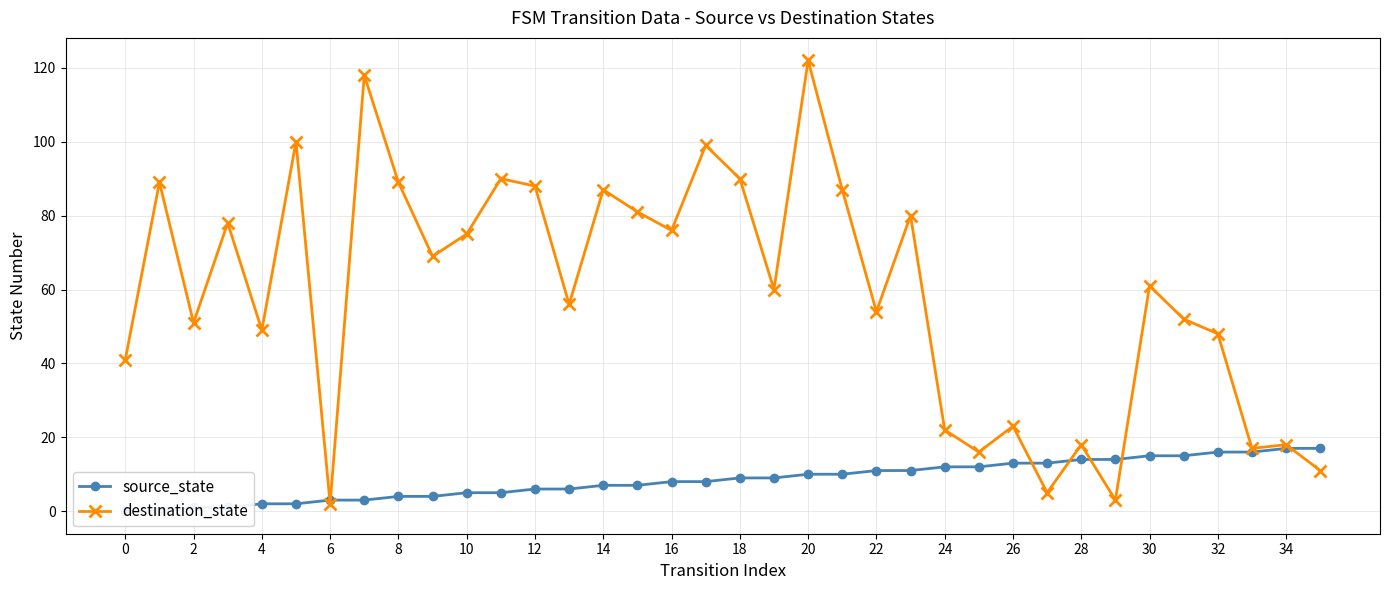

Is this an area chart (filled region under the line)?

No